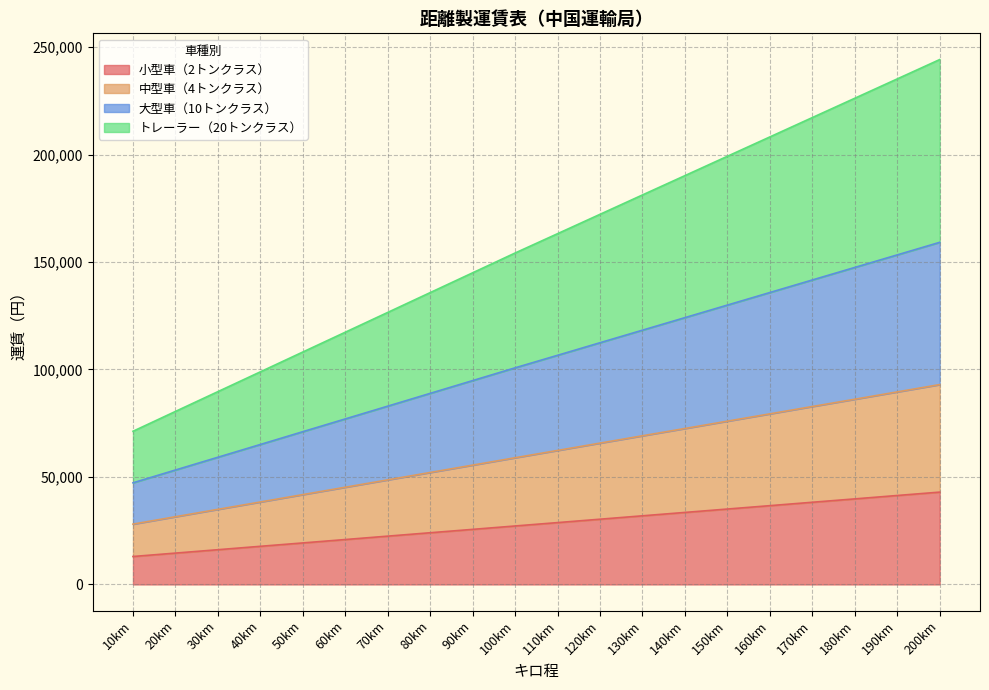

The value of 小型車（2トンクラス） at 130km is 45672. True or false?

False